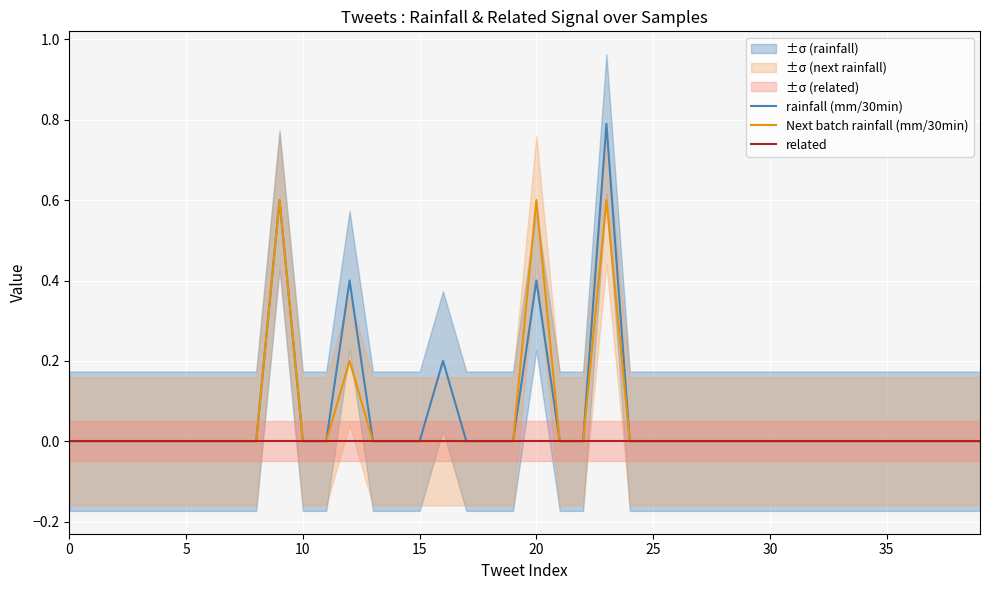

True or false: rainfall (mm/30min) has a value of 0.5 at 17.

False